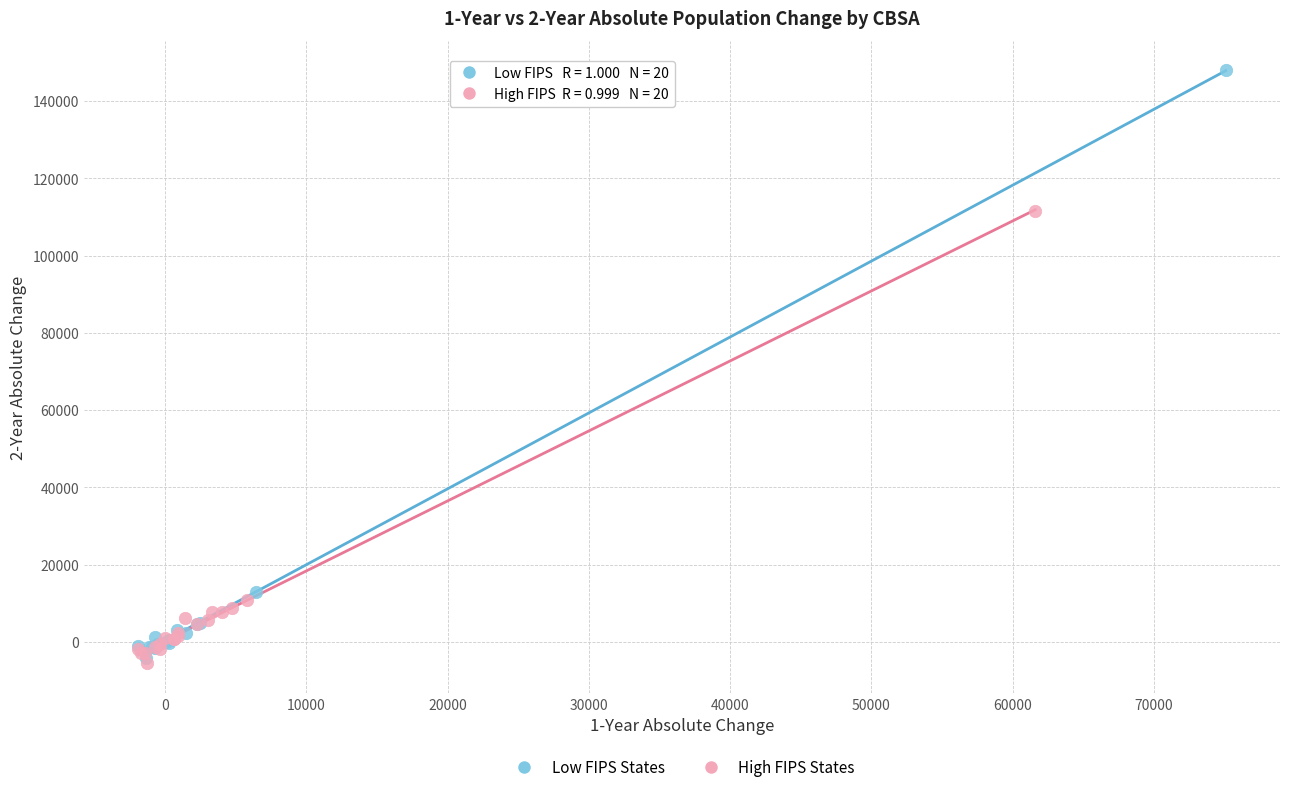

Which series has the widest spread of Y values?

Low FIPS States